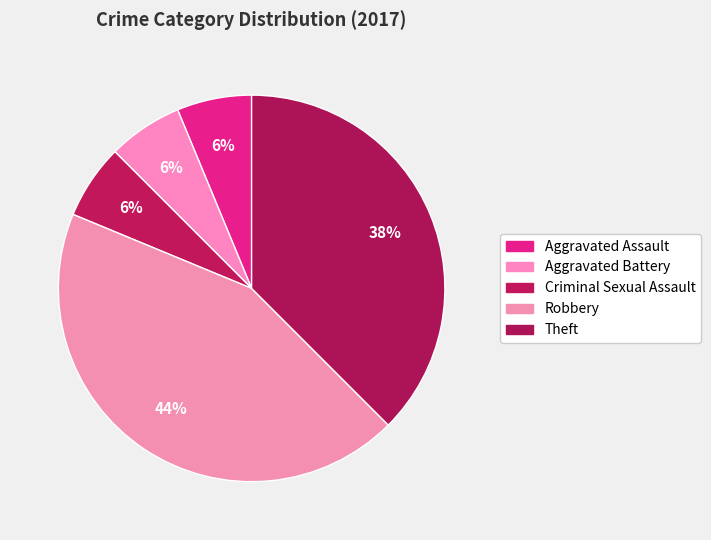

The Theft slice represents 38% of the pie. True or false?

True